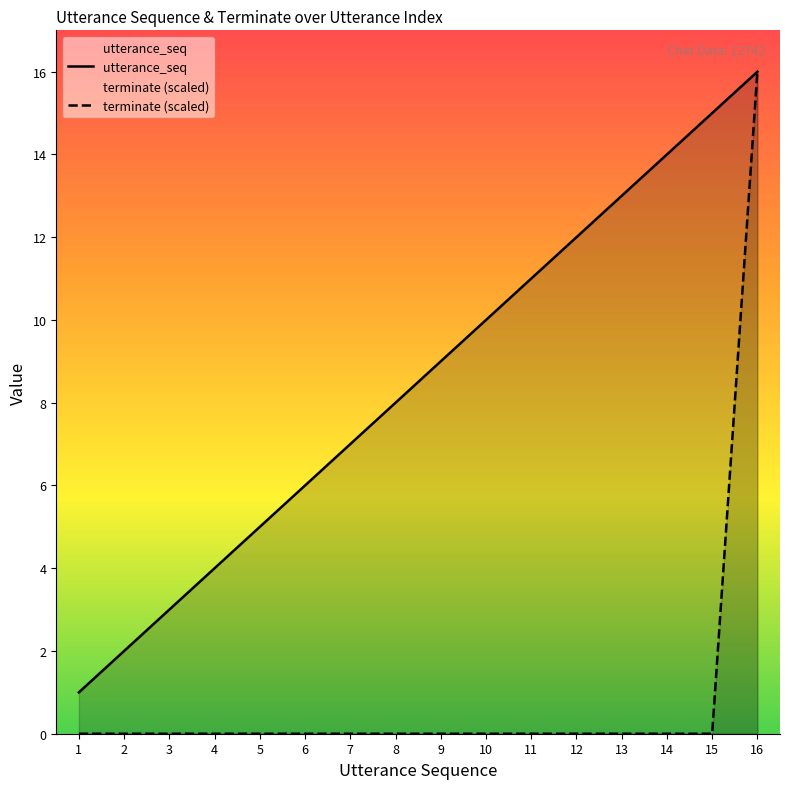

Count the number of data series in this chart.

2